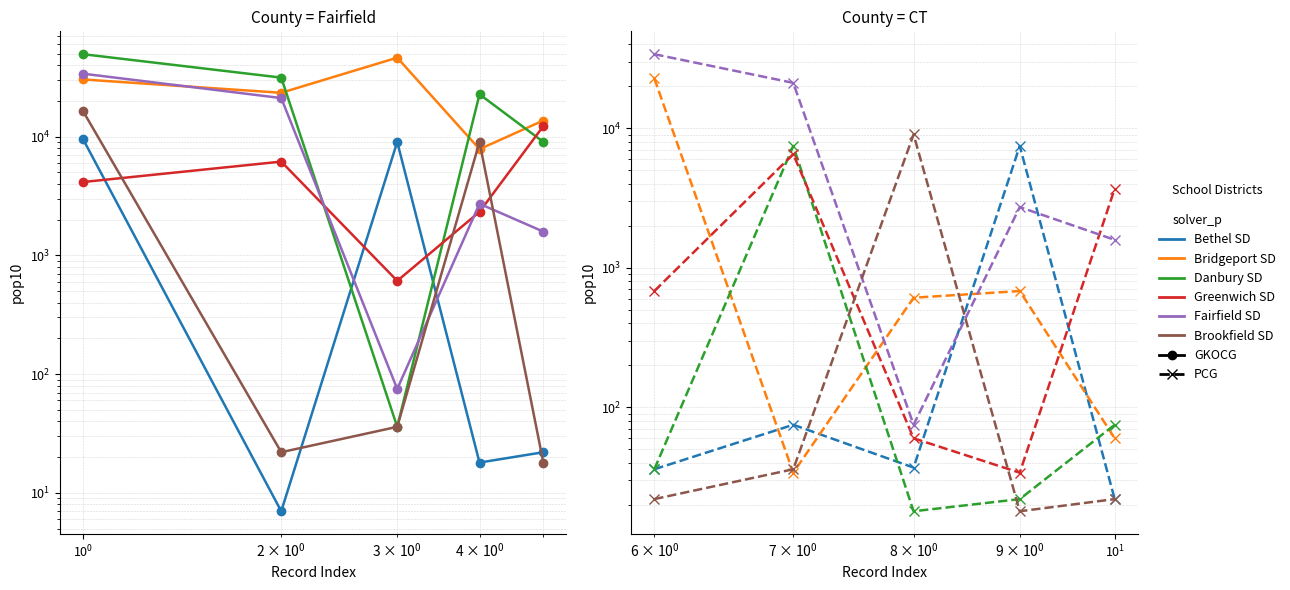

What are all the series names shown in the legend?

Bethel SD, Bridgeport SD, Danbury SD, Greenwich SD, Fairfield SD, Brookfield SD